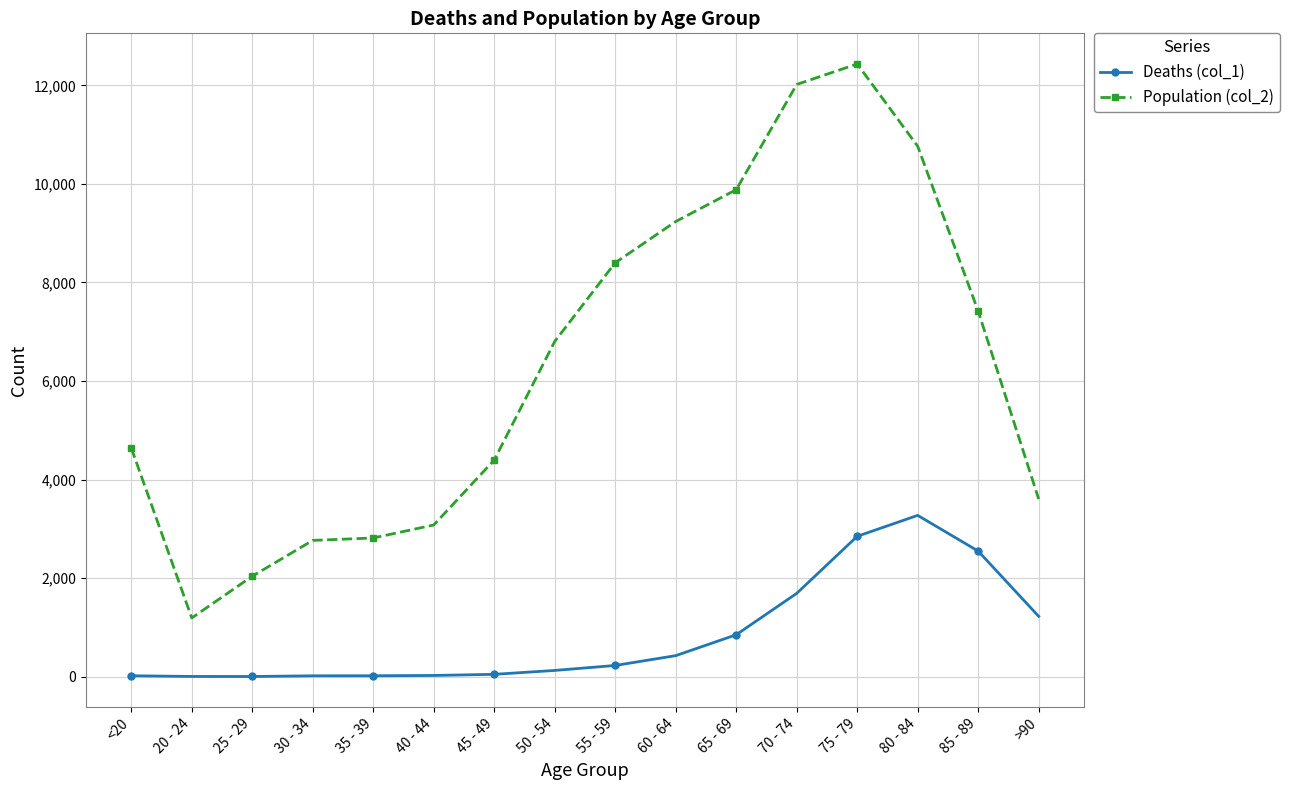

Which series has the widest spread of values?

Population (col_2)